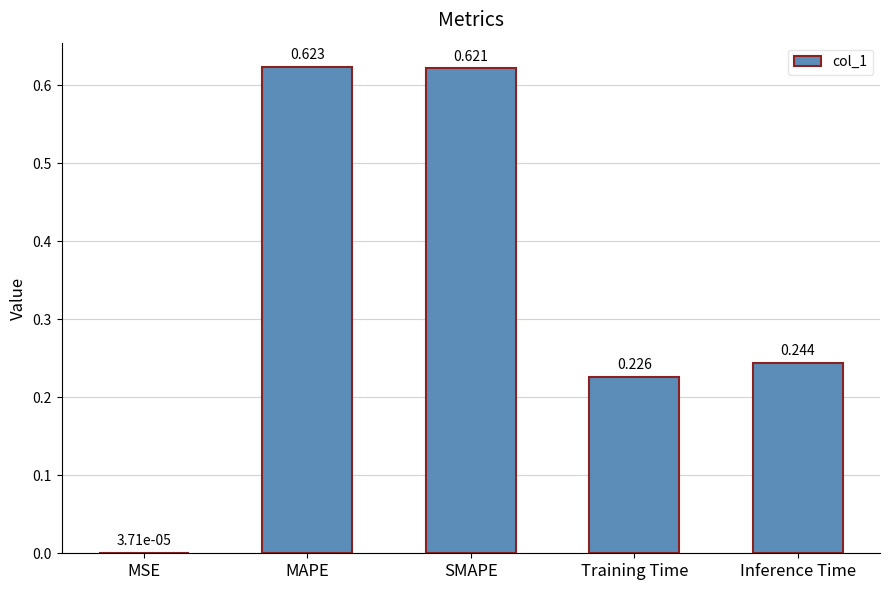

Which category has the highest value across all series?

MAPE